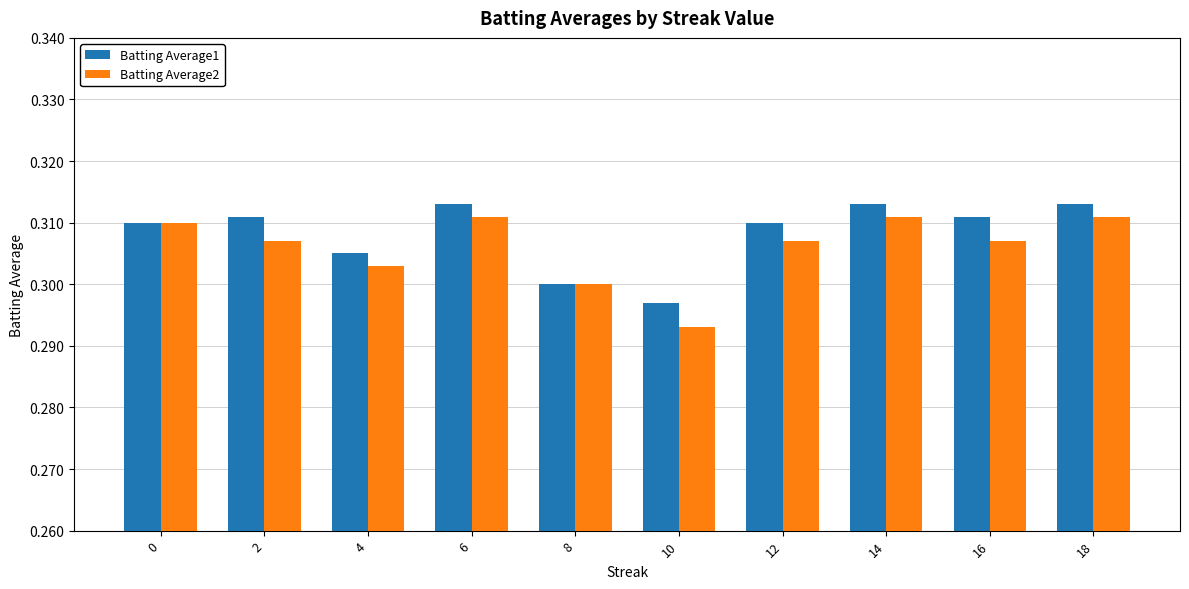

Between 8 and 10, which series saw the biggest shift?

Batting Average2